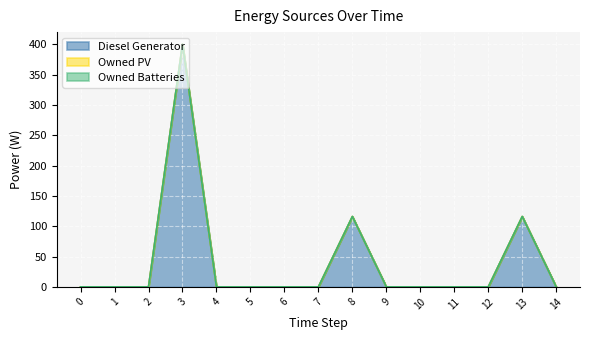

Count the number of data series in this chart.

3